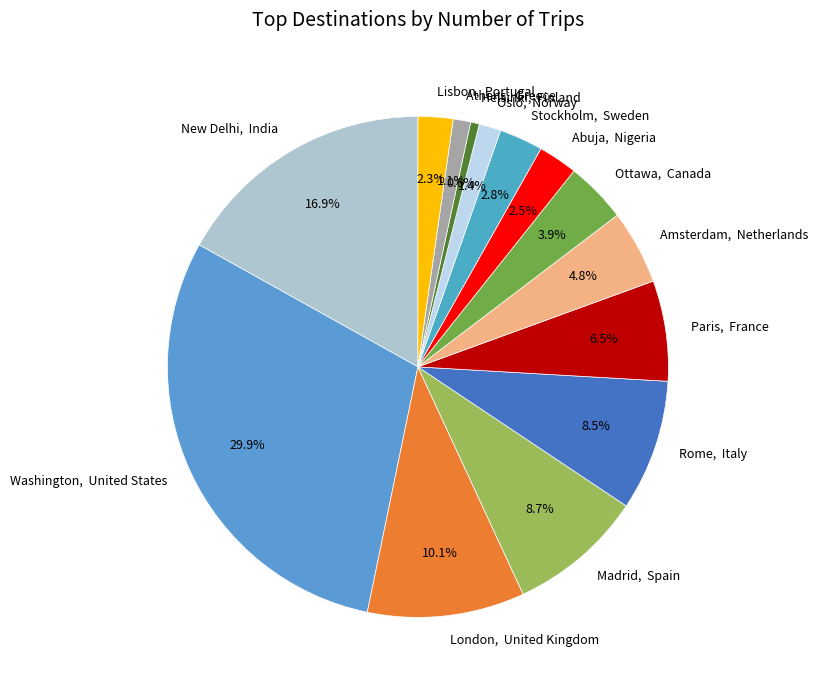

To the nearest percent, what is the difference between the largest and smallest slice percentages?

29%